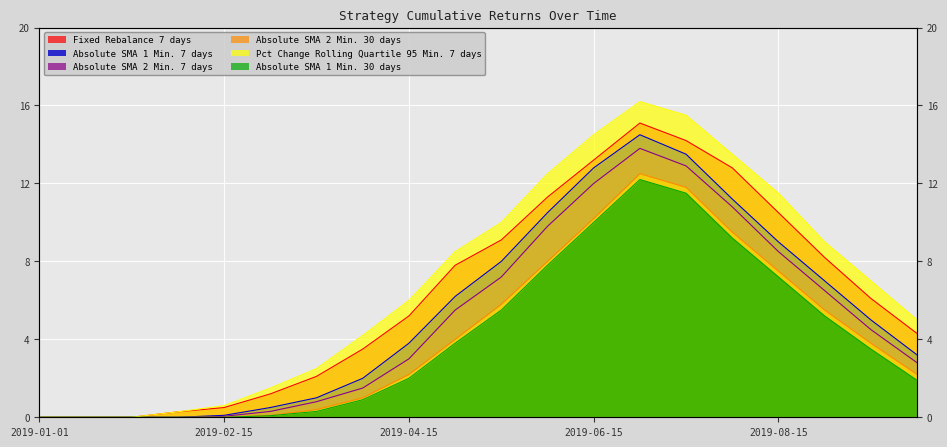

What is the label of the 20th point from the right?

2019-01-01